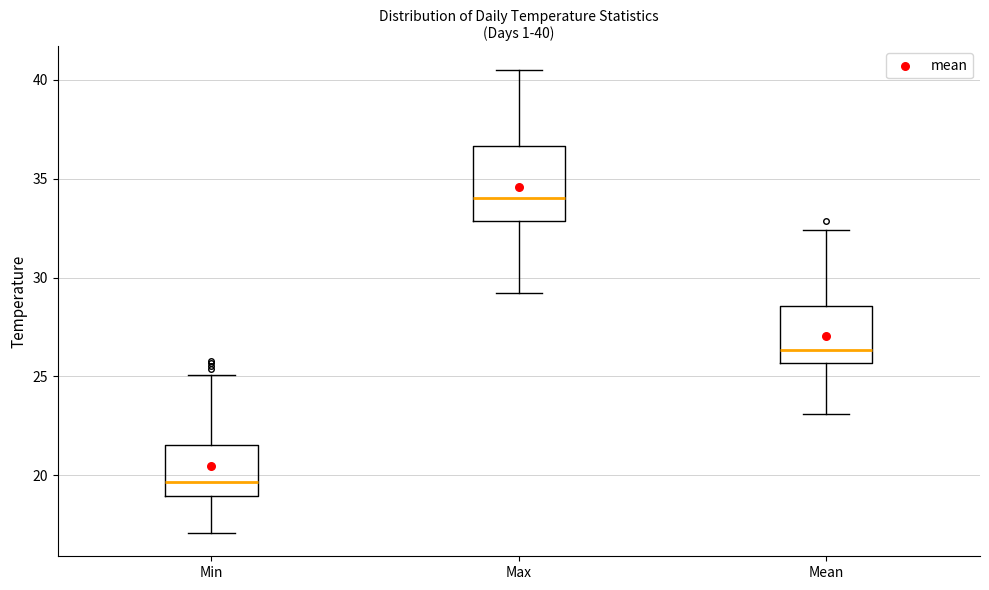

Which box has the lowest median line?

Min